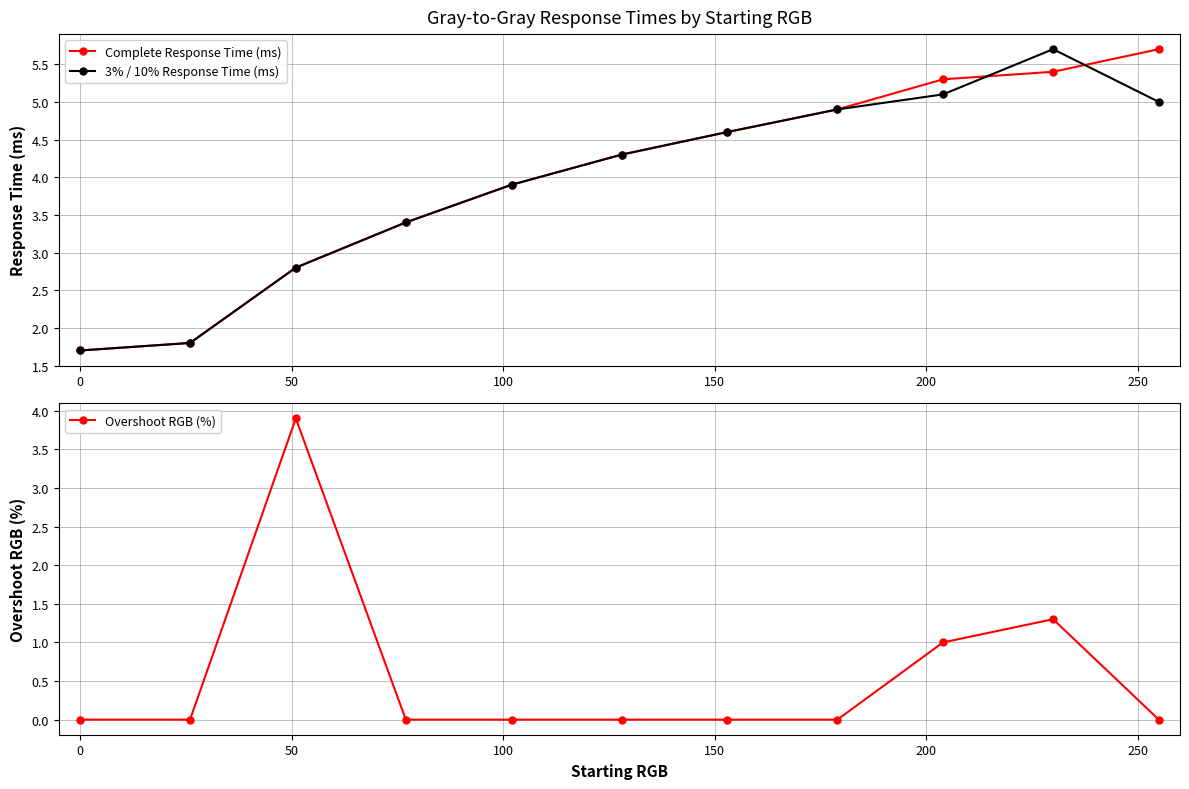

True or false: Complete Response Time (ms) has more than 0 interior local peaks.

False